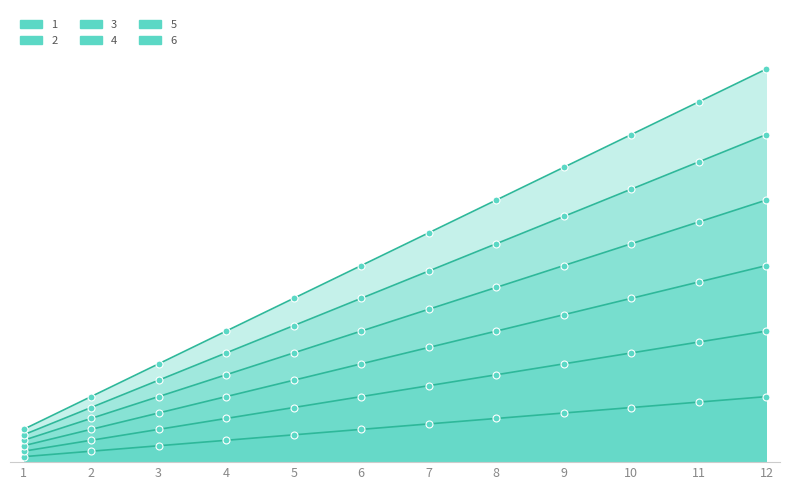

What is the total value across all series at 2?

42